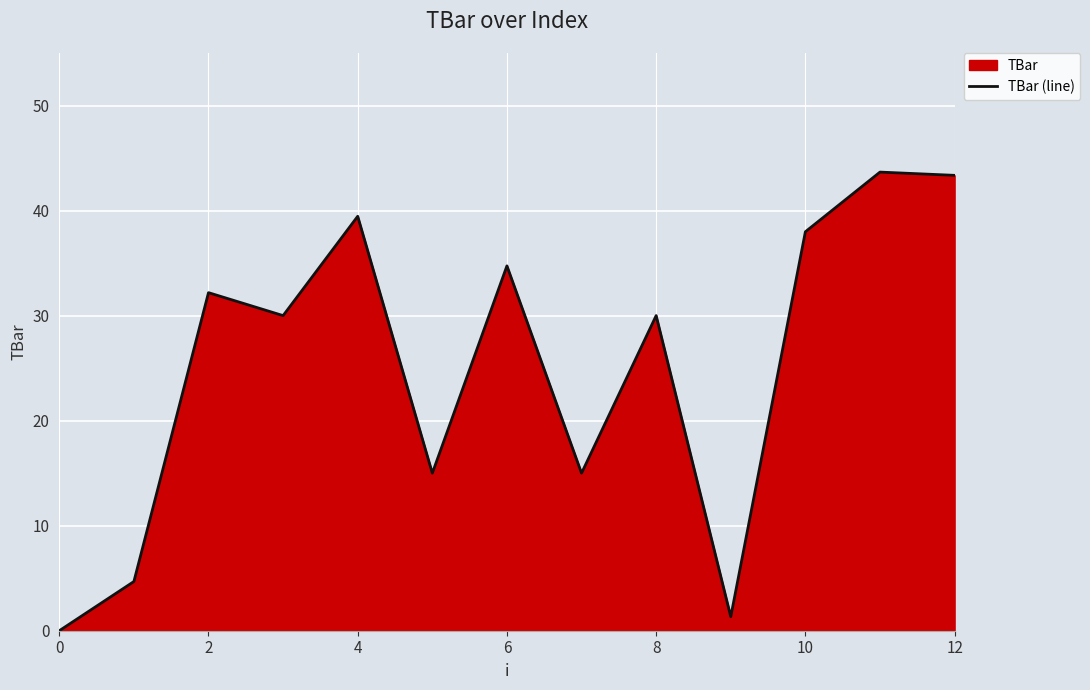

How many values are above zero?

12